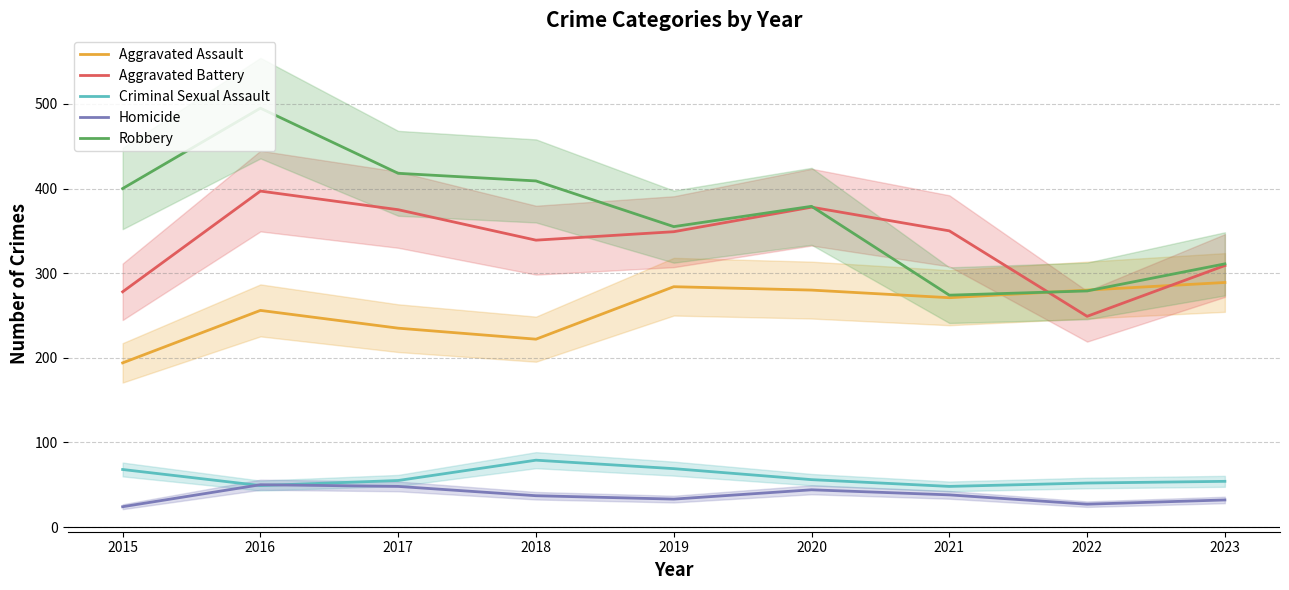

Count the number of data series in this chart.

5